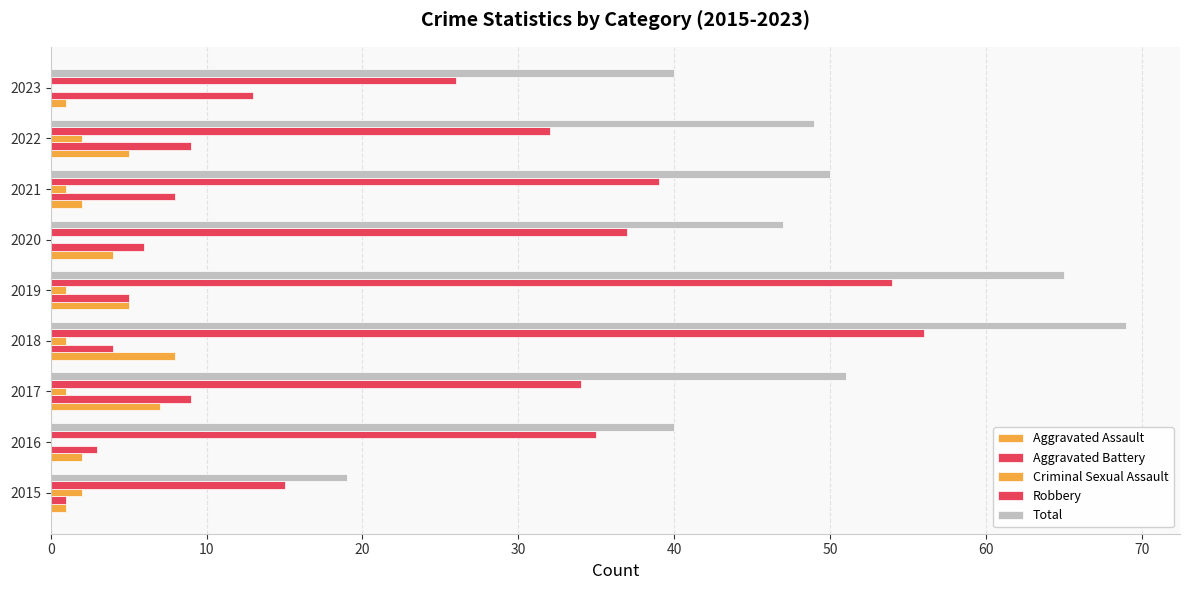

What is the highest value of the Aggravated Assault series?

8